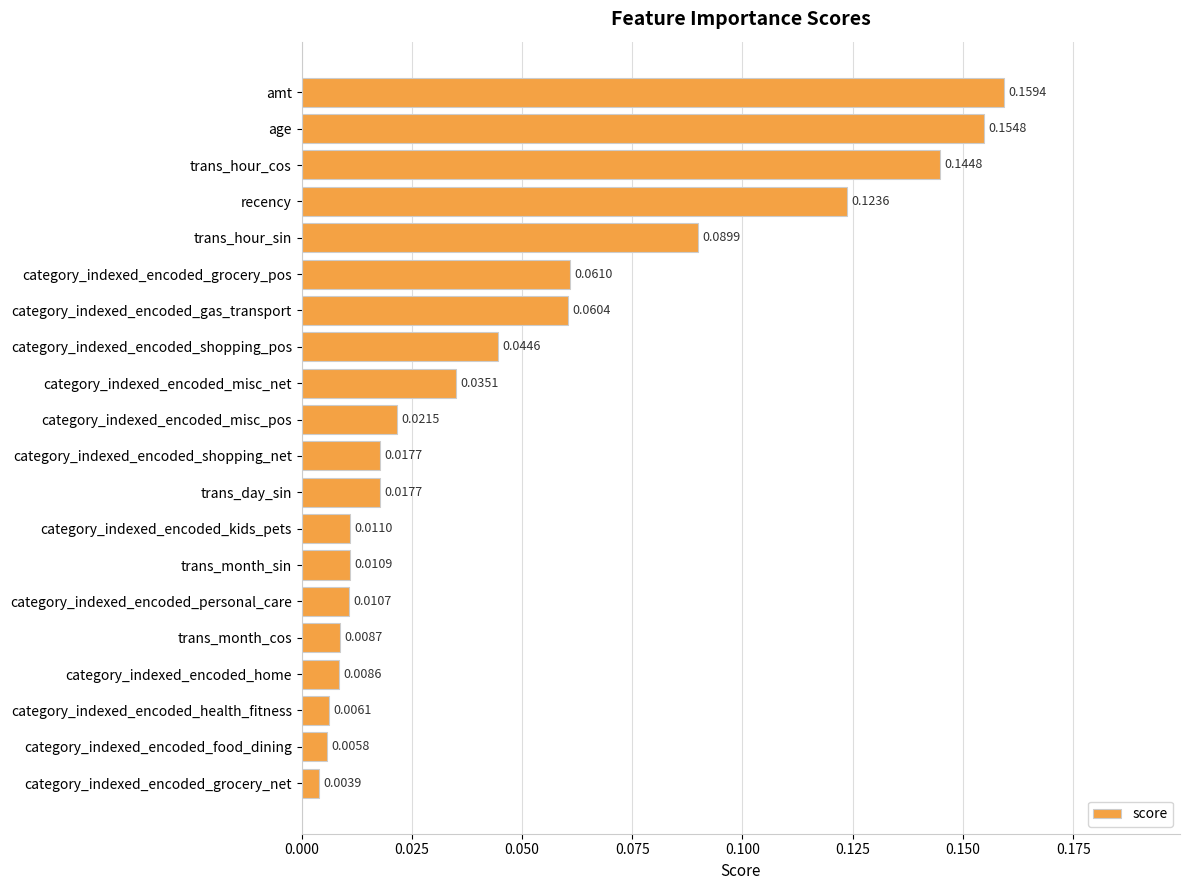

Count the number of data series in this chart.

1